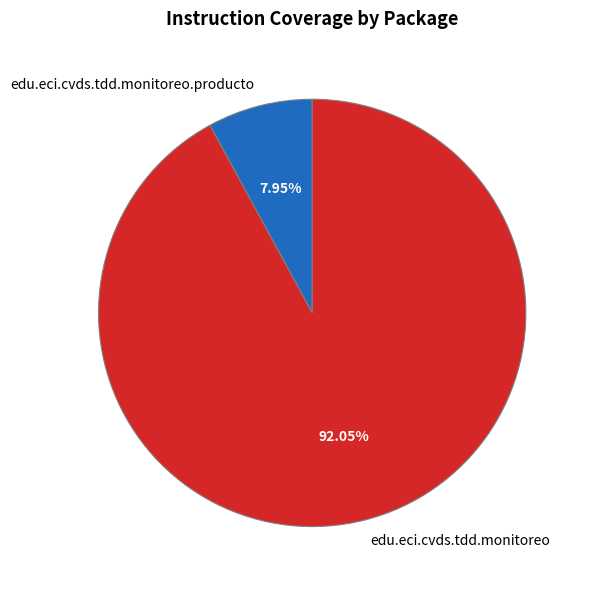

True or false: edu.eci.cvds.tdd.monitoreo accounts for 86% of the total.

False